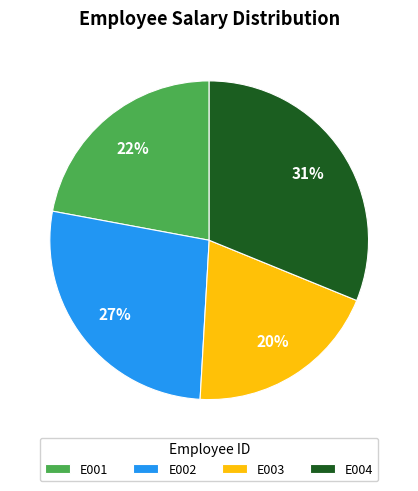

Count the number of slices in the pie.

4